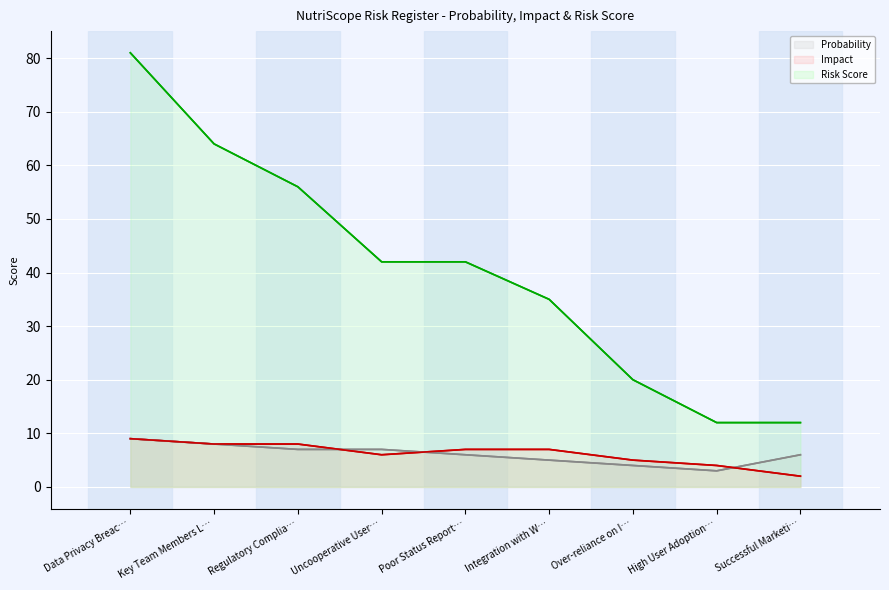

True or false: Probability has a value of 8 at Key Team Members L….

True